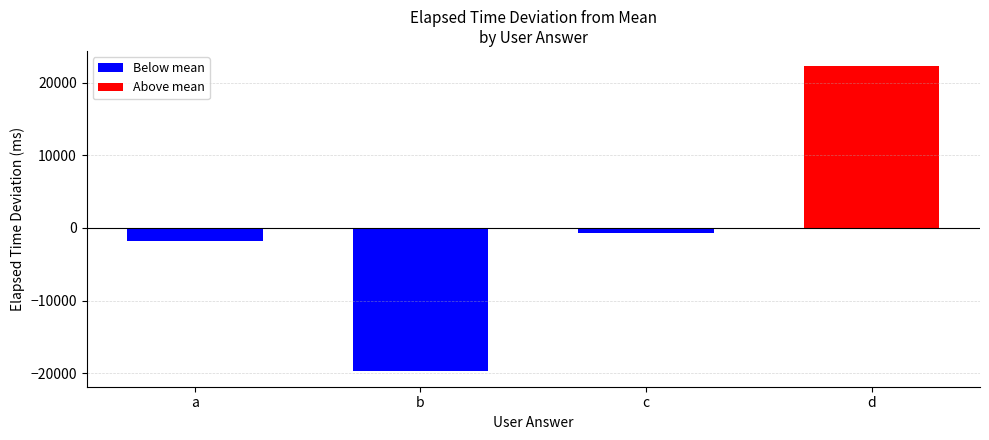

Between c and b, which is larger?

c